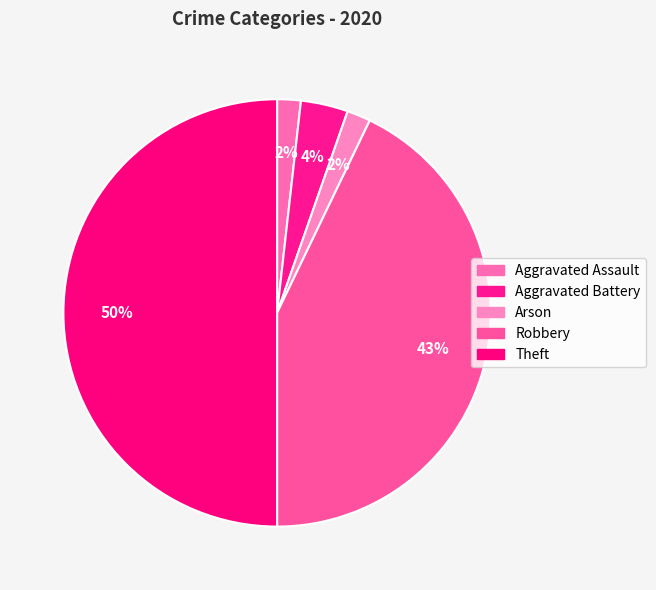

Which slice is the smallest?

Aggravated Assault